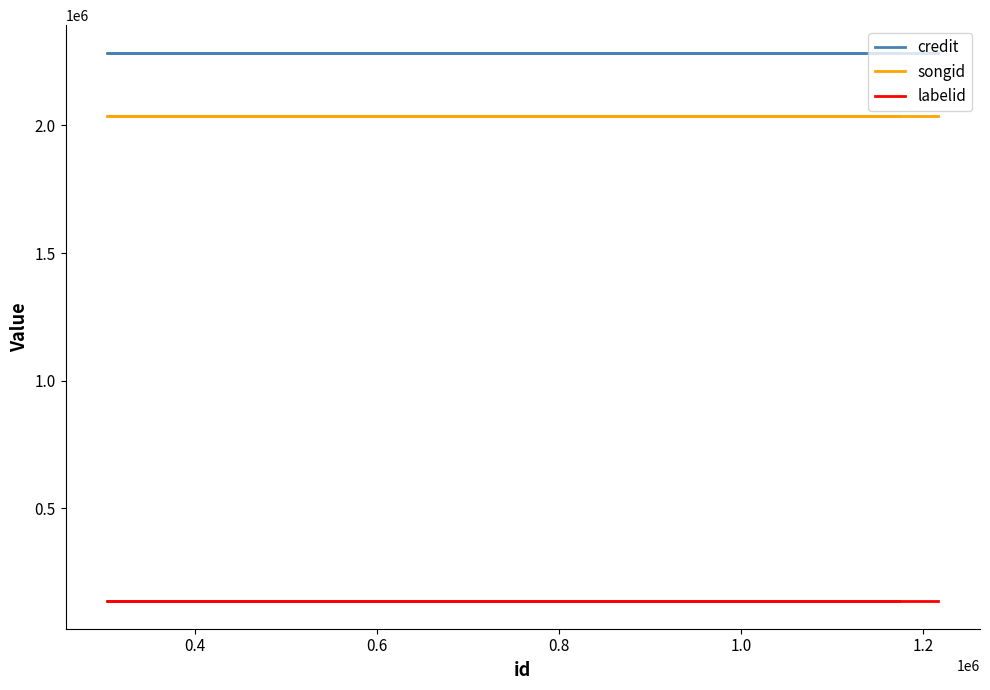

What is the value of the credit point at the 4th from the left?

2285335